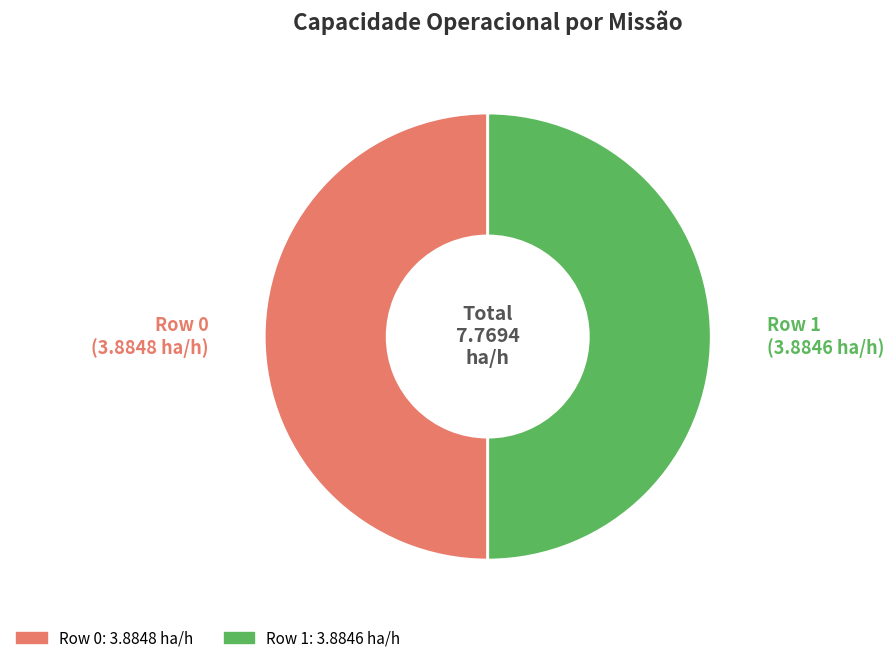

Combined, do Row 0 and Row 1 account for over 50%?

Yes